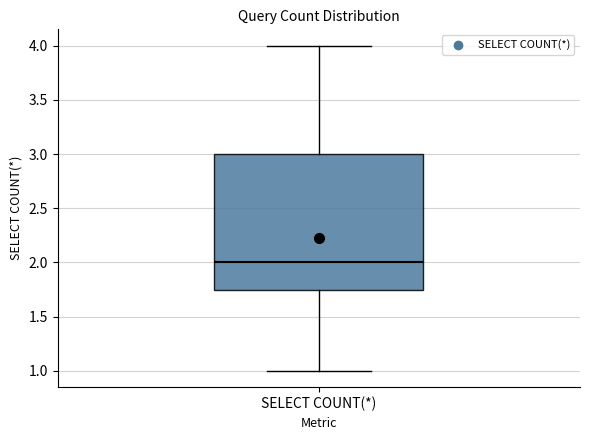

Where is the lower edge of the box for SELECT COUNT(*) on the y-axis? The values are not printed on the chart, so give them approximately, as read against the axis.

1.75